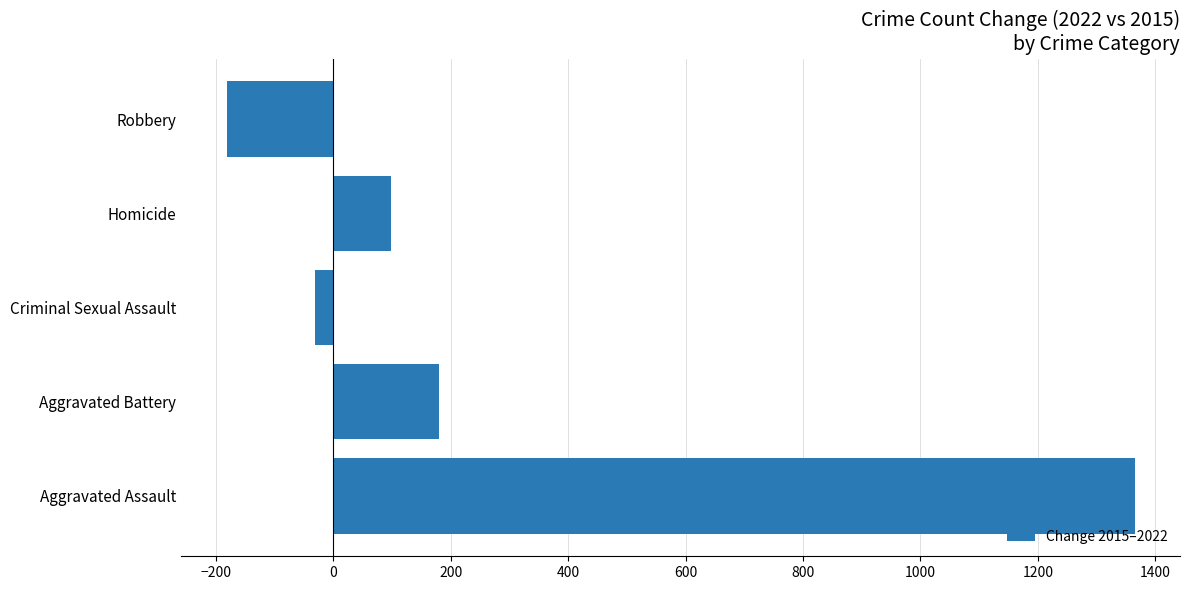

Does the chart contain stacked bars?

No